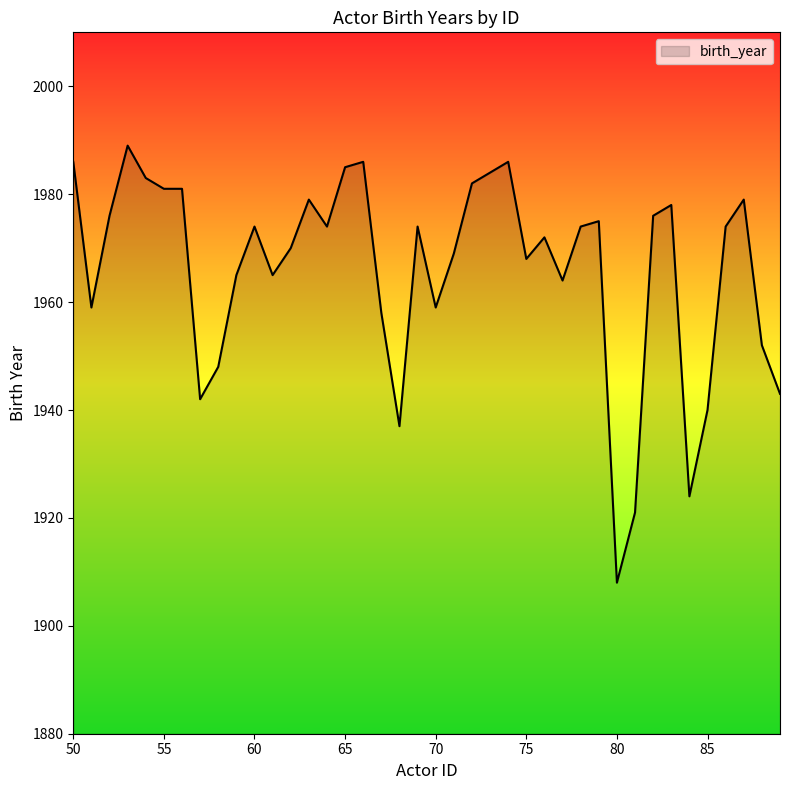

What is the difference between the maximum and minimum values?

81